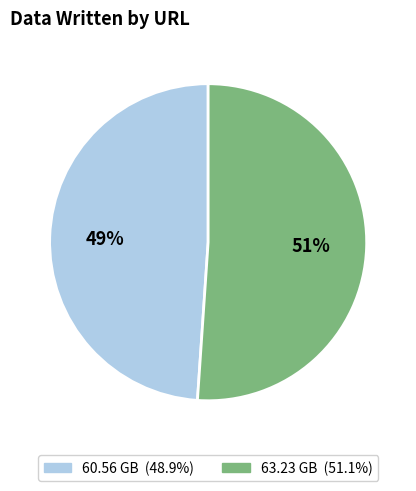

What is the smallest slice in the pie chart?

60.56 GB